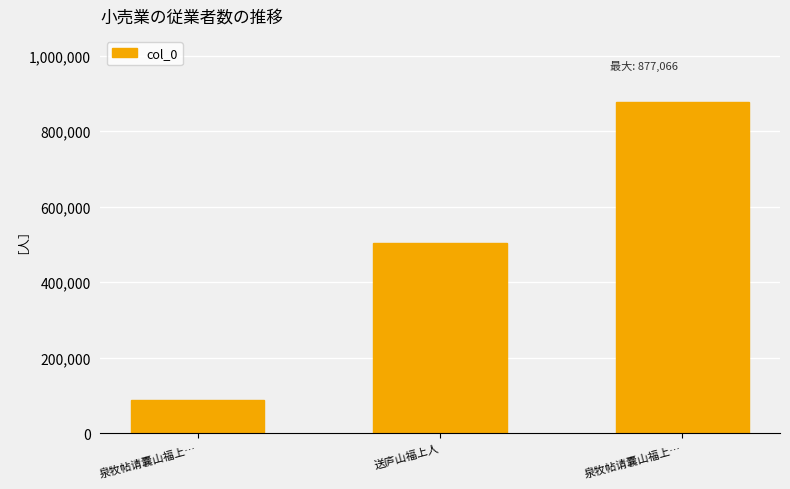

Count the number of data series in this chart.

1